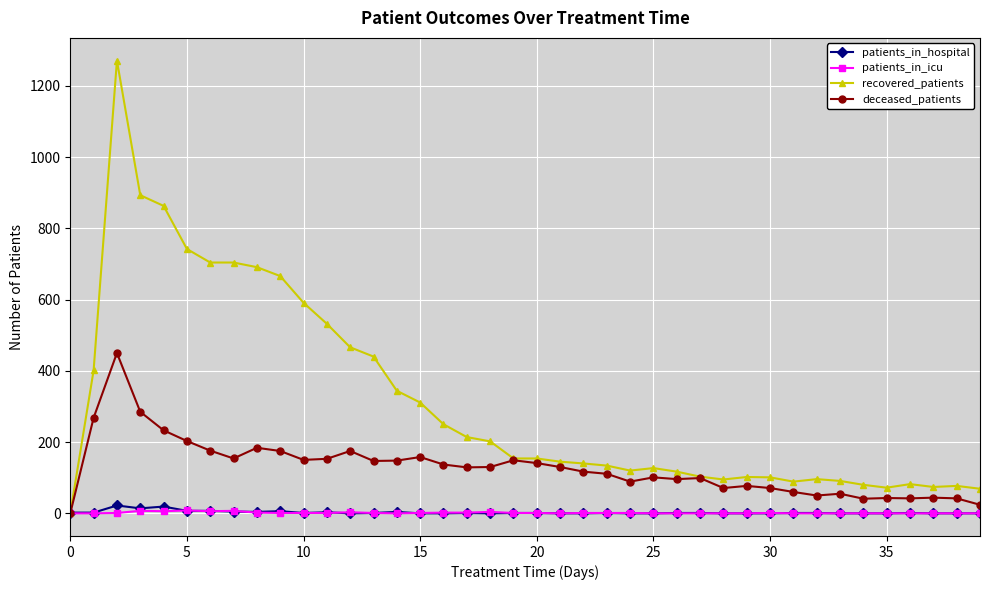

What is the maximum value for recovered_patients?

1271